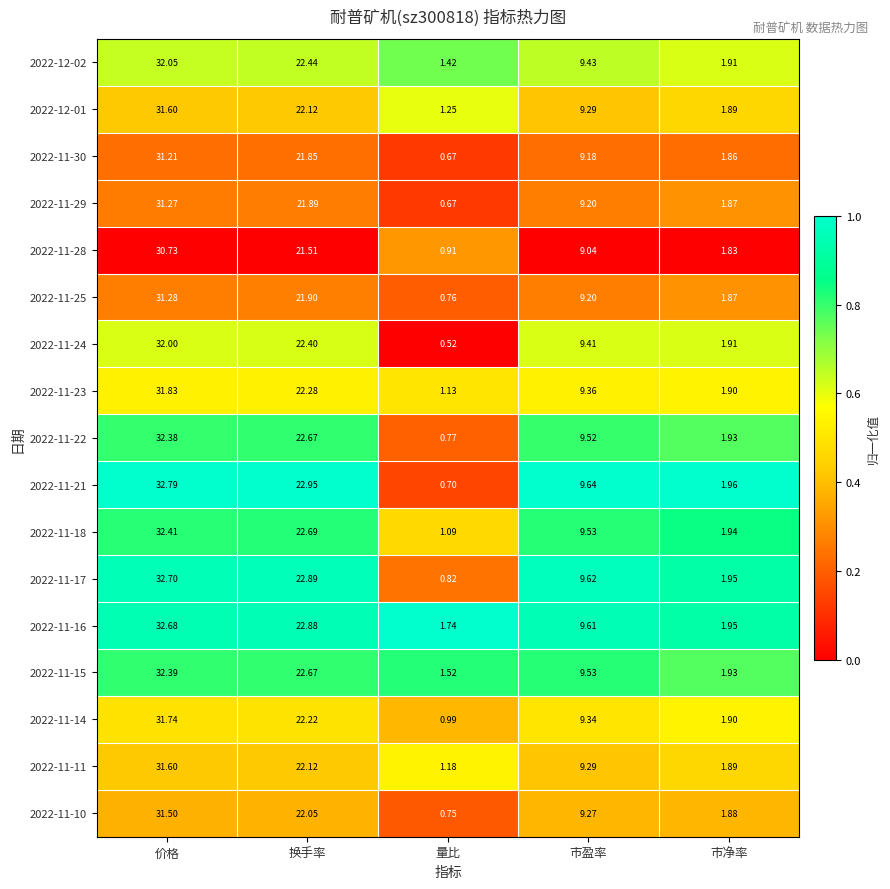

At which label is 2022-12-02 closest to 16?

换手率